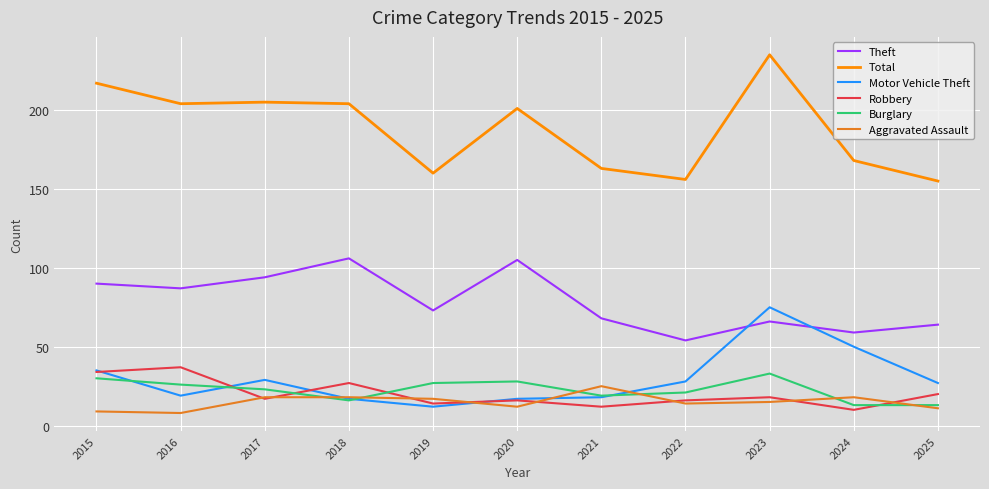

What is the total value across all series at 2015?

415